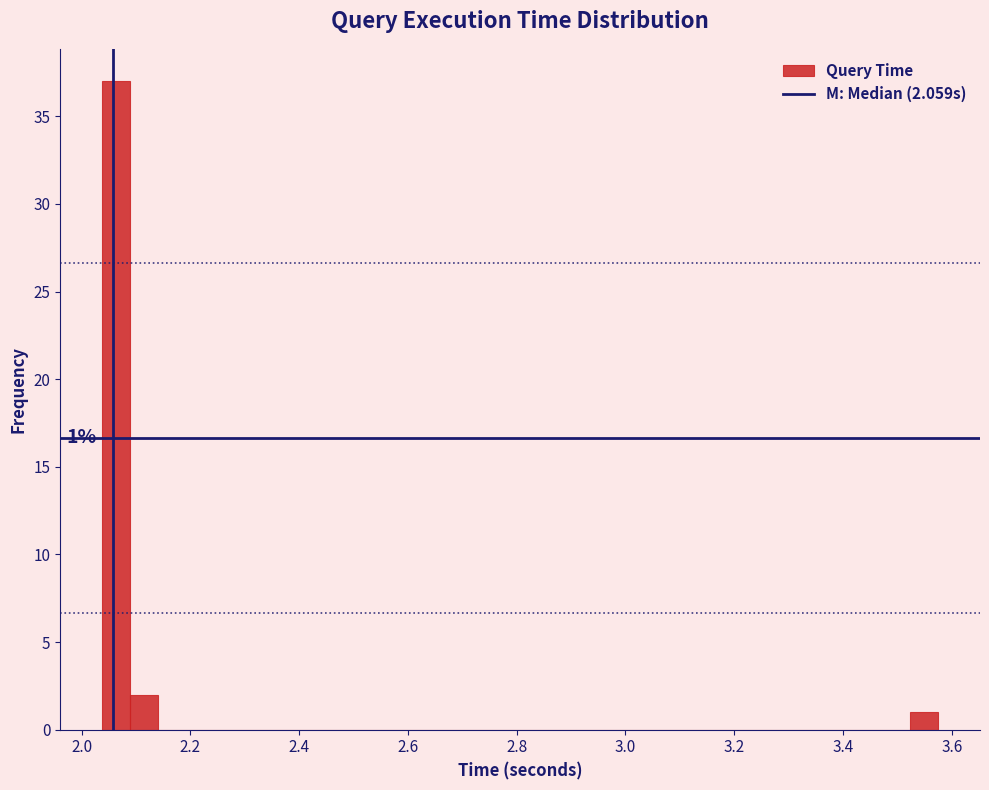

Read against the x-axis, roughly where is the centre of the tallest bar?

2.06